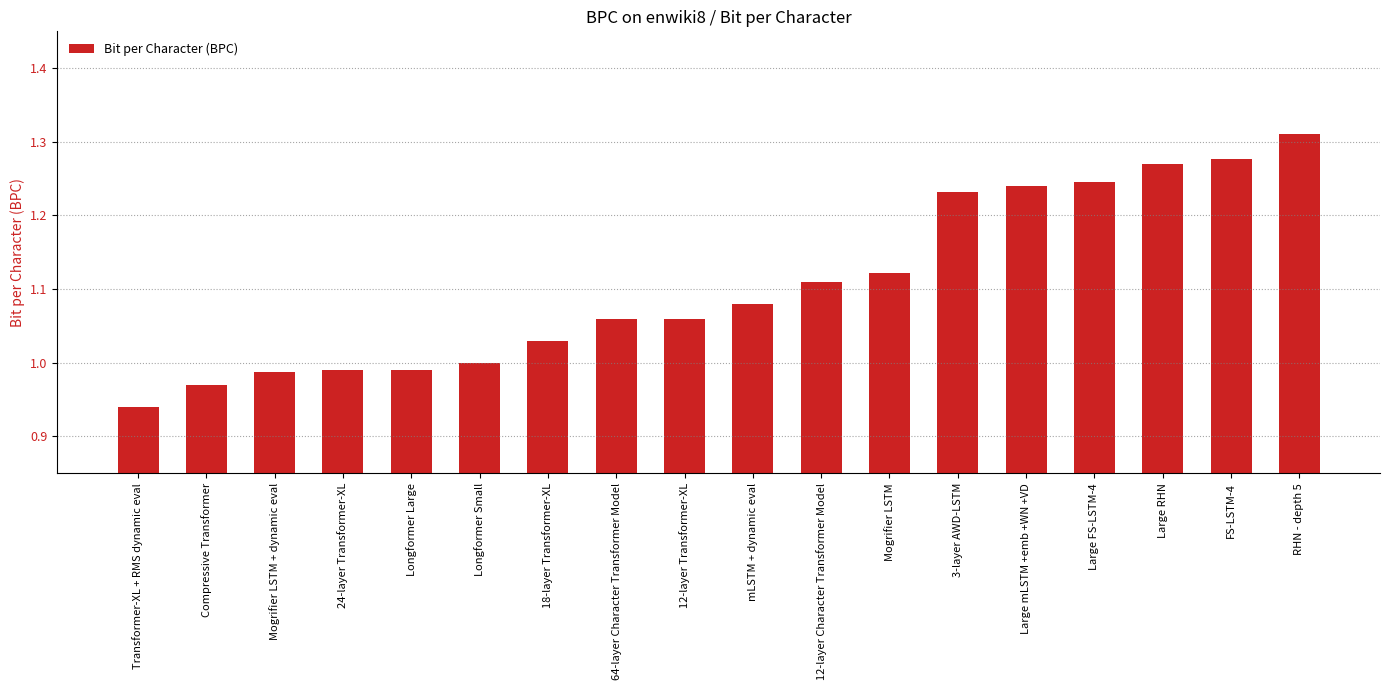

What is the difference between the maximum and minimum values?

0.4